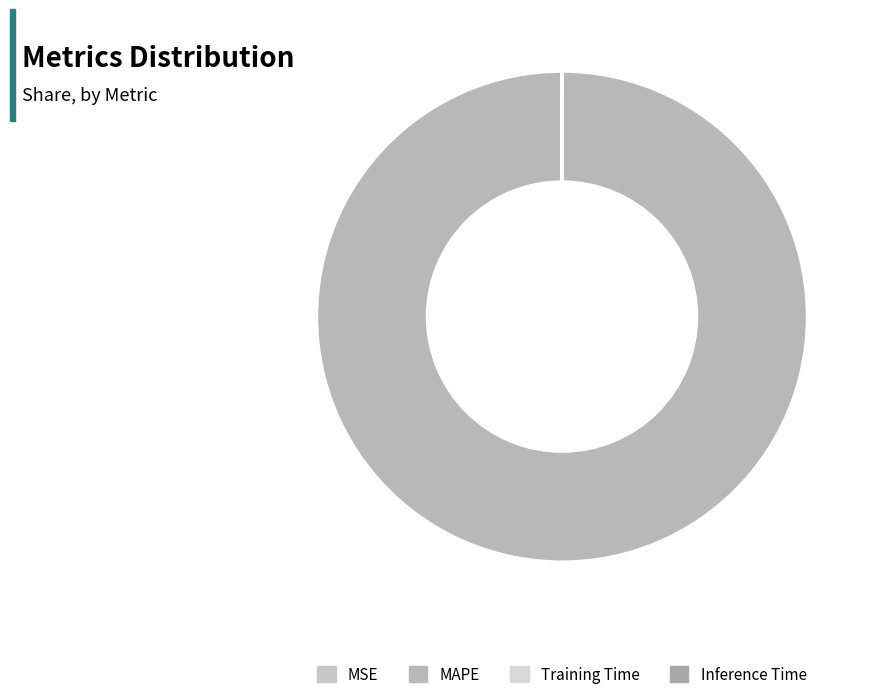

The Inference Time slice represents 1% of the pie. True or false?

False